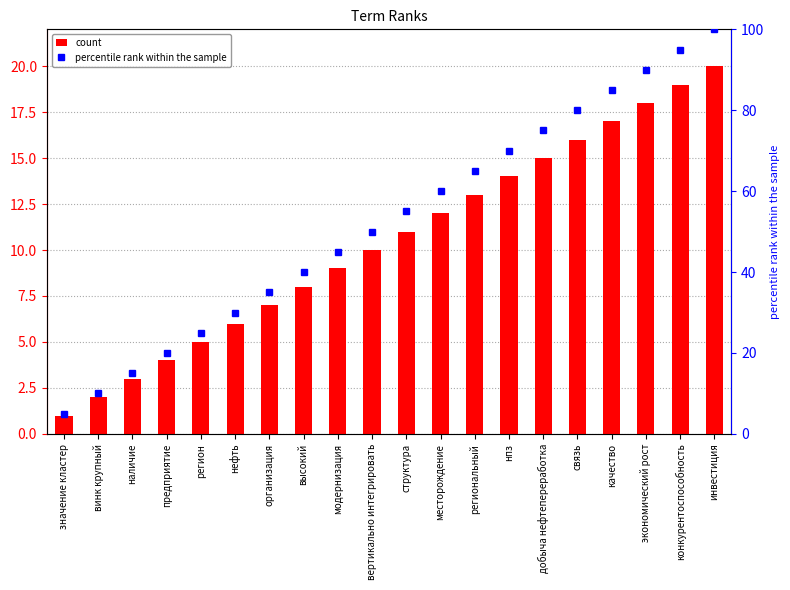

The value of percentile rank within the sample at добыча нефтепереработка is 75.0. True or false?

True